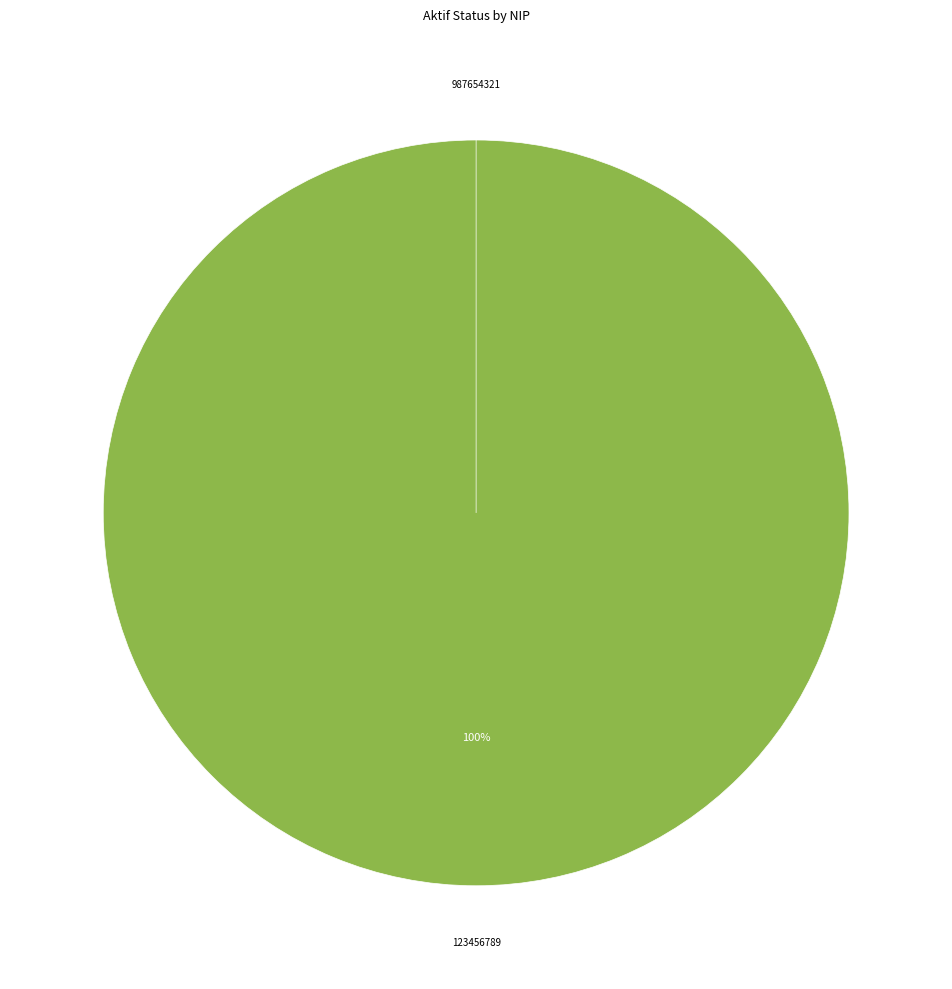

Which slice represents more than half of the pie?

123456789